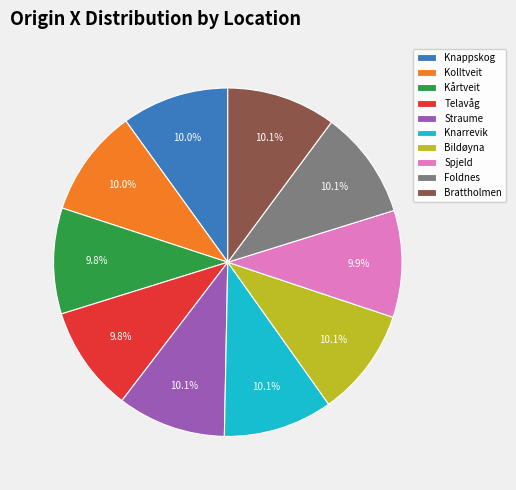

Does any single category account for the majority?

No